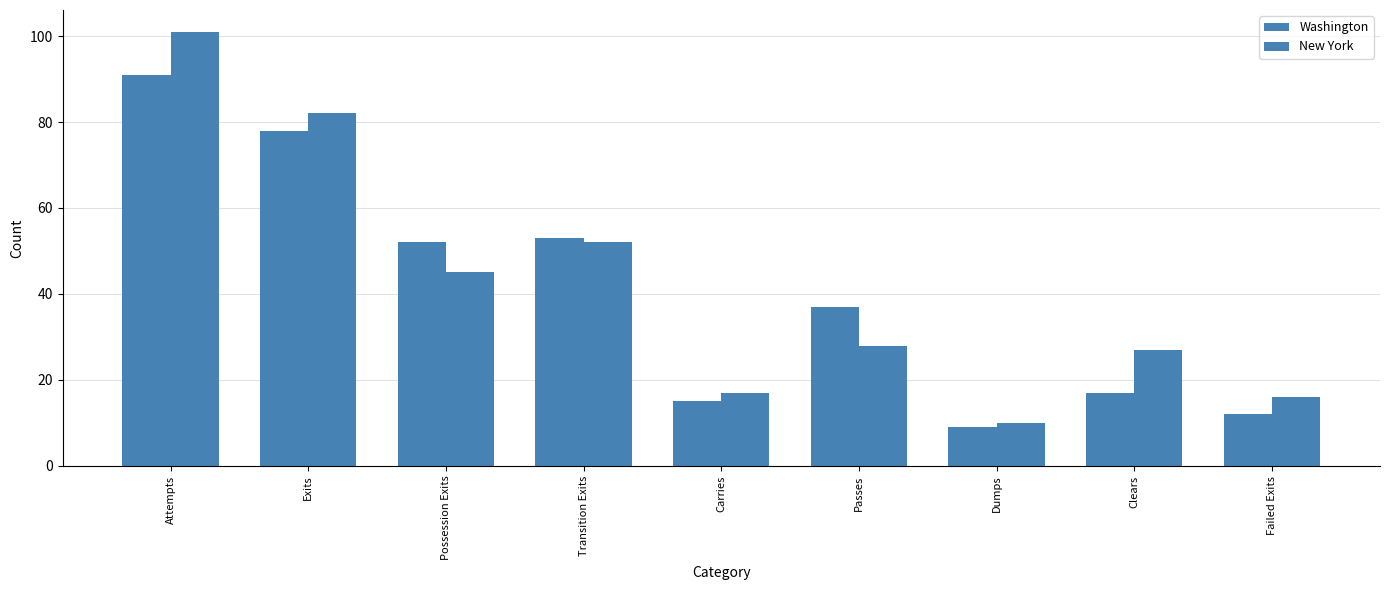

Rank the series at Possession Exits from lowest to highest value.

New York, Washington